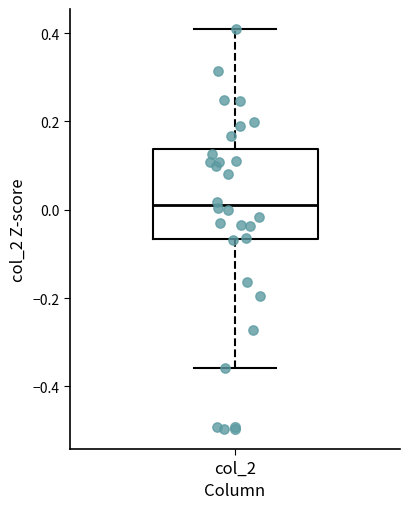

Read this box plot against the y-axis: the position of the median line, the range covered by the box, and the ends of both whiskers. The values are not printed on the chart, so give them approximately, as read against the axis.

median 0.02, box -0.06 to 0.14, whiskers -0.36 to 0.40